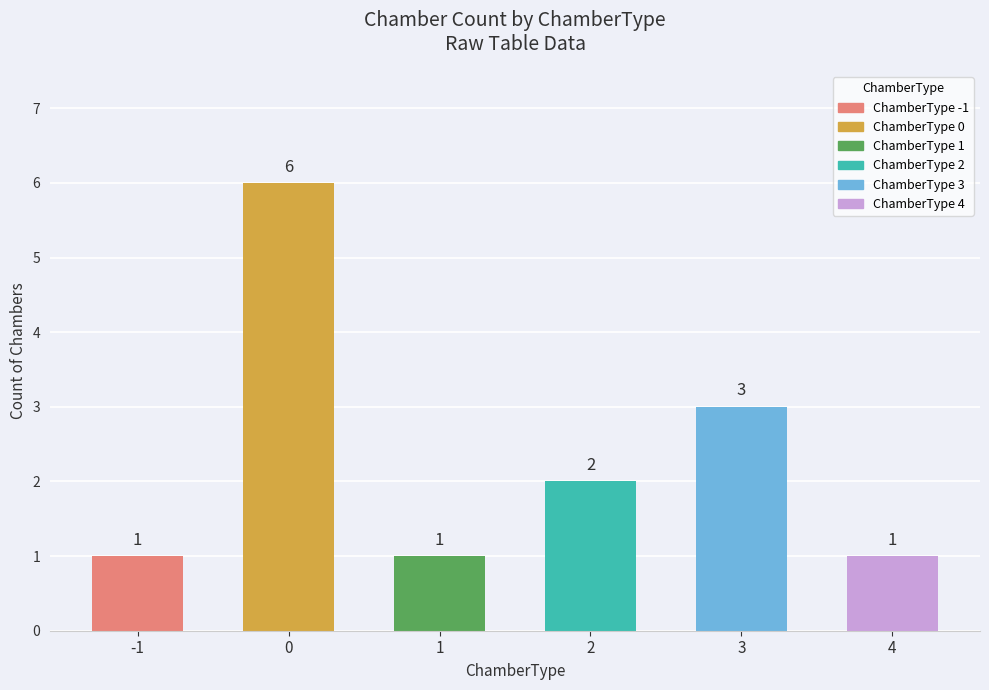

What is the maximum value shown in the chart?

6